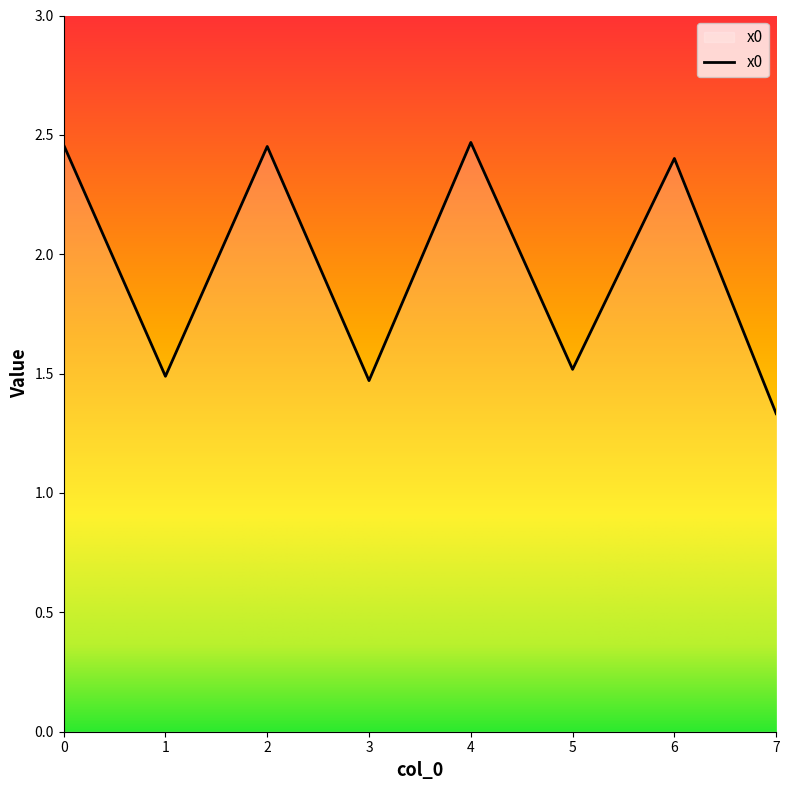

At which label is the value closest to 1?

7